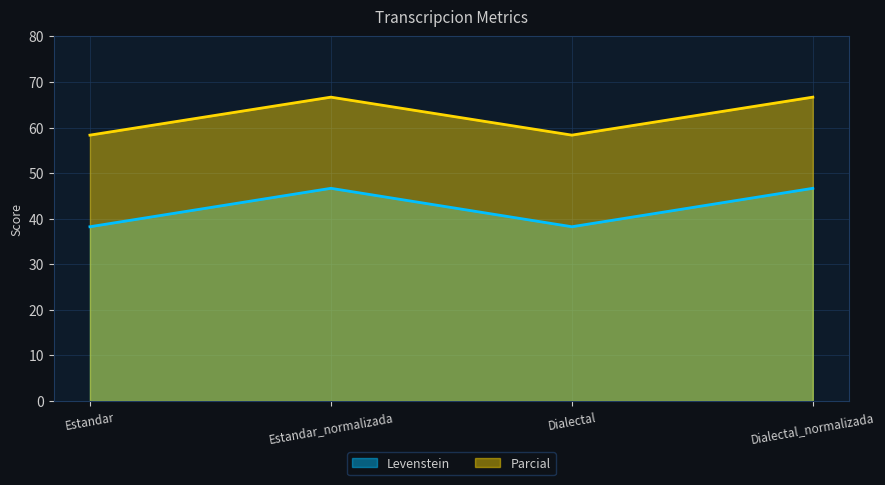

Rank the series by their average value, from lowest to highest.

Levenstein, Parcial